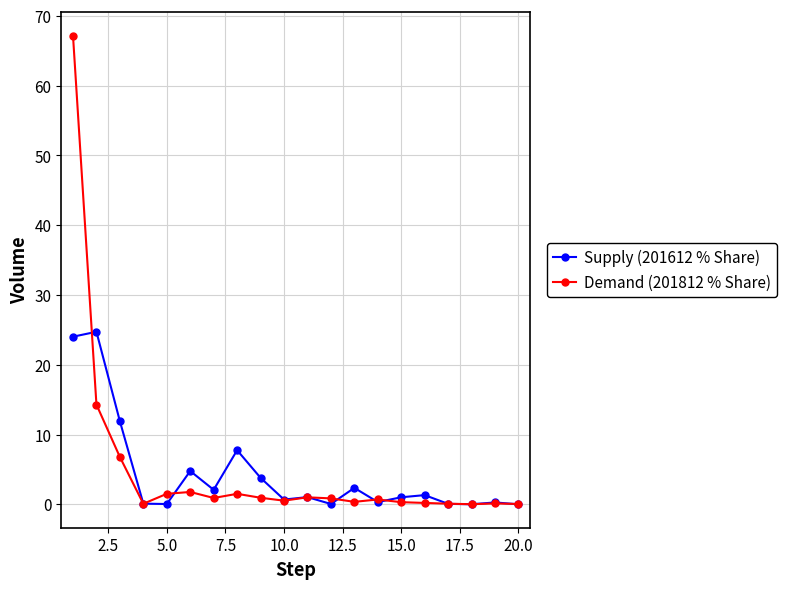

What is the difference between the maximum and minimum values in the Supply (201612 % Share) series?

24.7